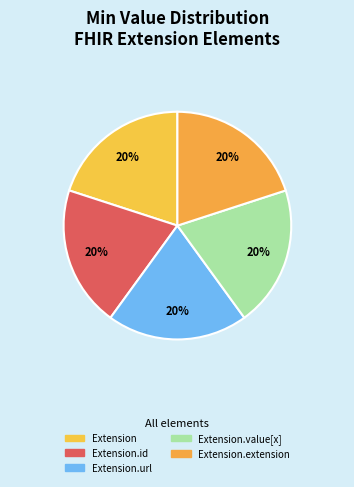

Count the number of slices in the pie.

5